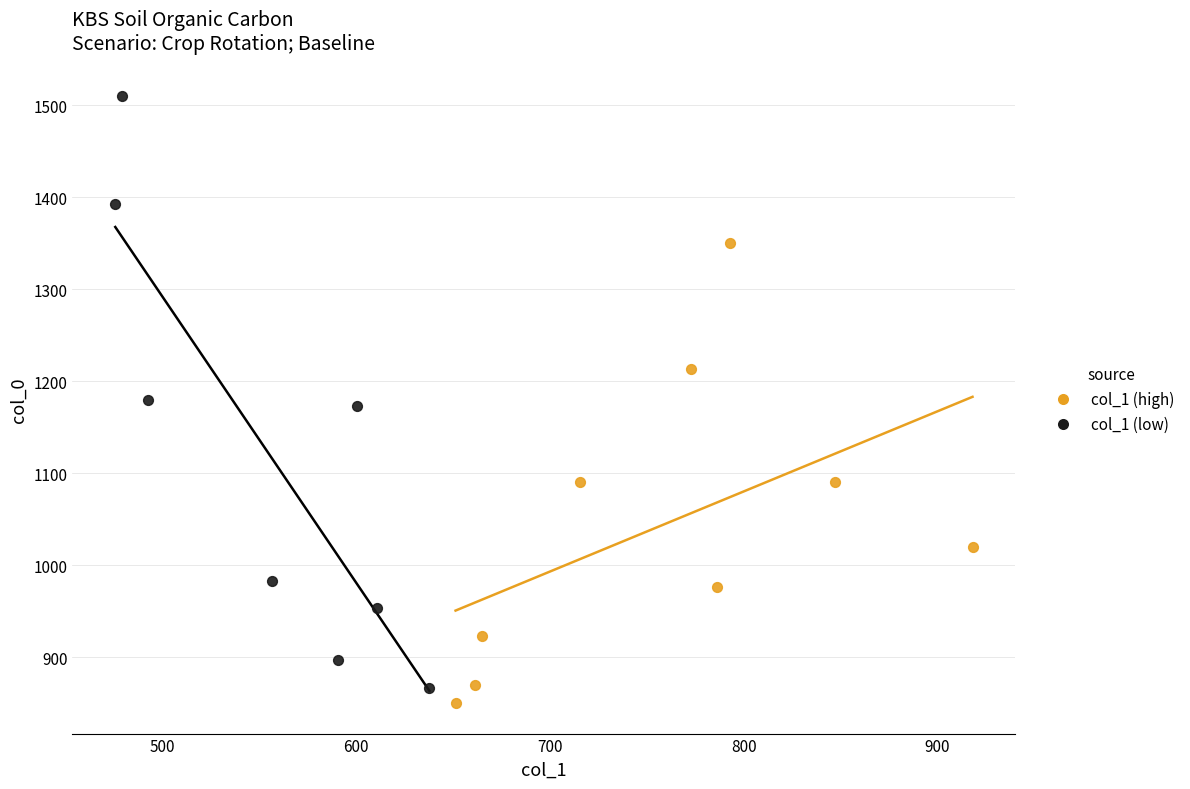

Which series reaches the maximum Y coordinate?

col_1 (low)